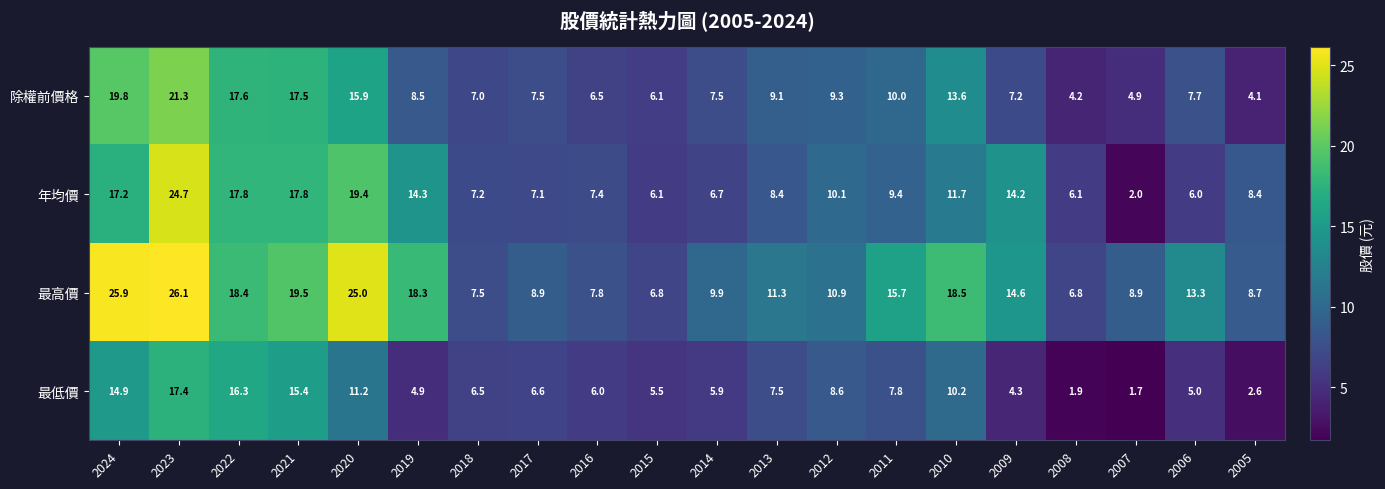

How many series are shown in this chart?

4